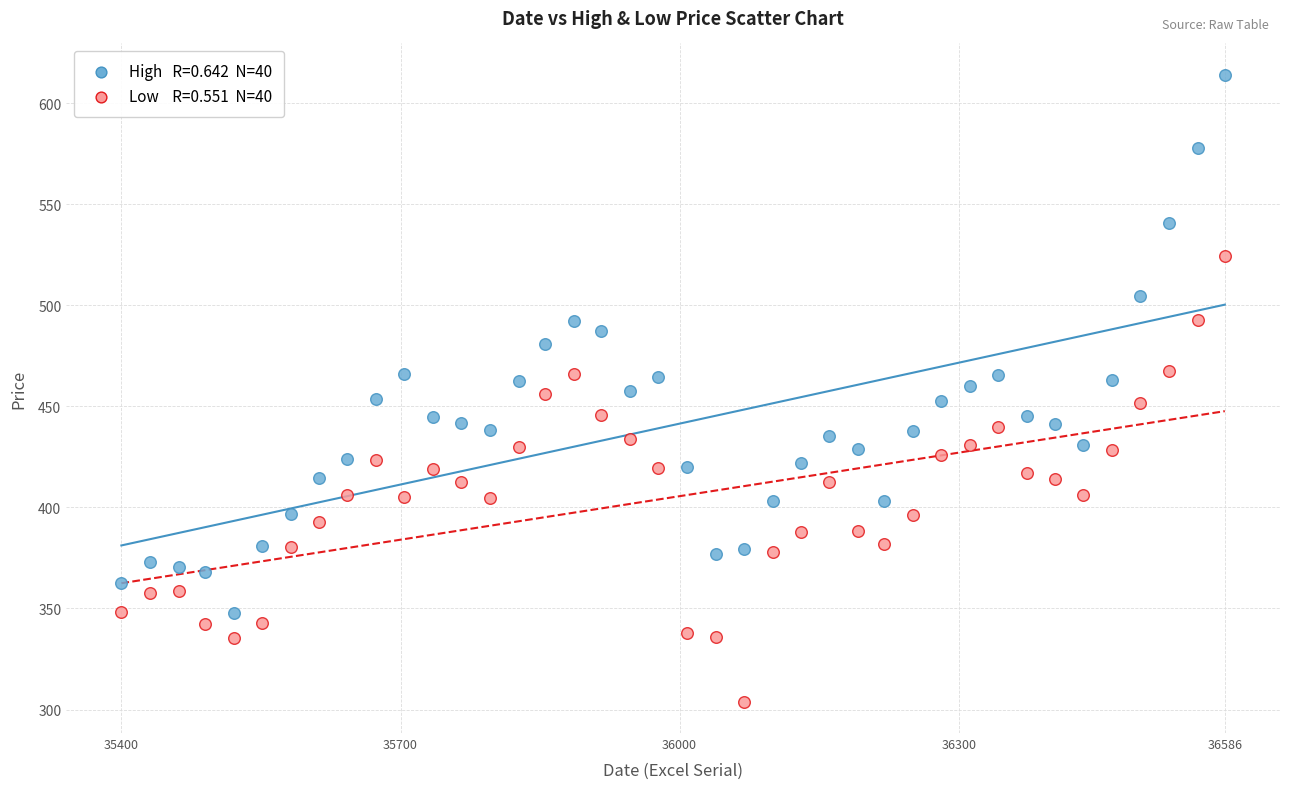

Across all data points, what is the range of X values (max minus min)?

1186.0